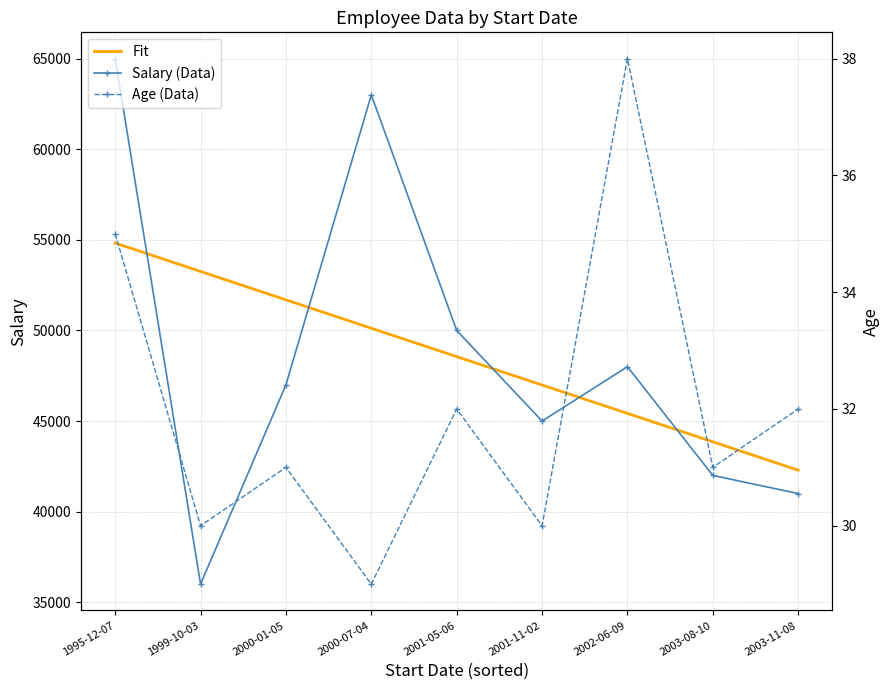

The Fit series shows 51688.9 at 2000-01-05. True or false?

True